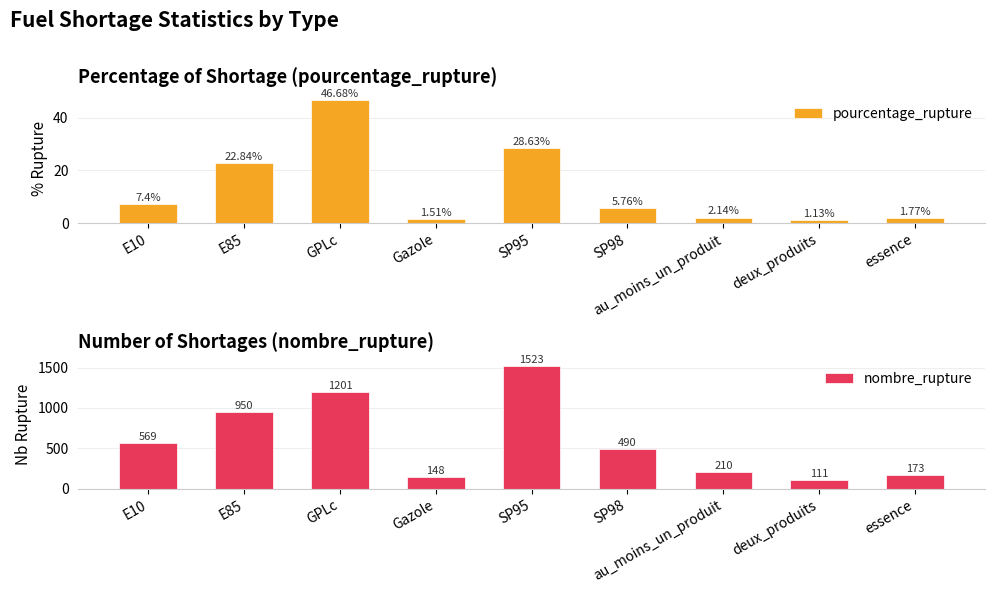

What is the sum of the nombre_rupture values at Gazole and essence?

321